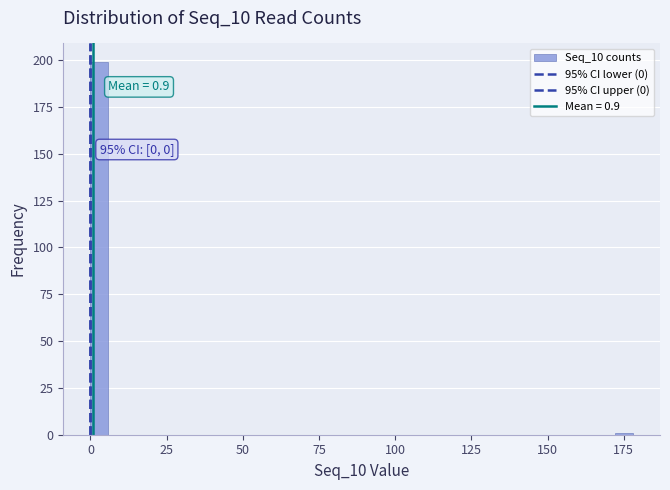

Around what value on the x-axis is the tallest bar? Give the approximate position of its centre, as read against the axis.

5